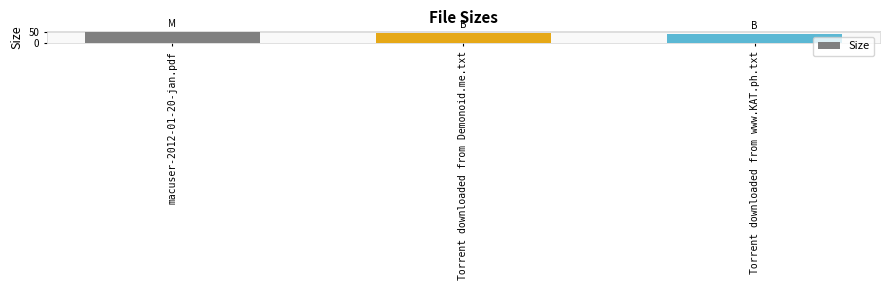

What is the ratio of the value at Torrent downloaded from Demonoid.me.txt to the value at Torrent downloaded from www.KAT.ph.txt?

1.1